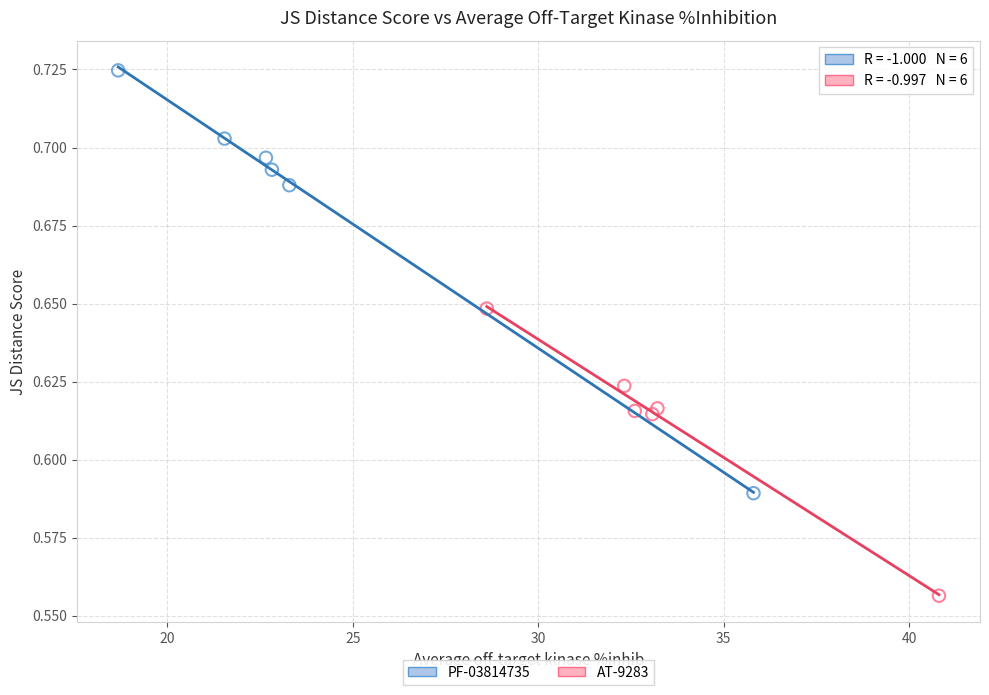

Which series reaches the maximum Y coordinate?

PF-03814735